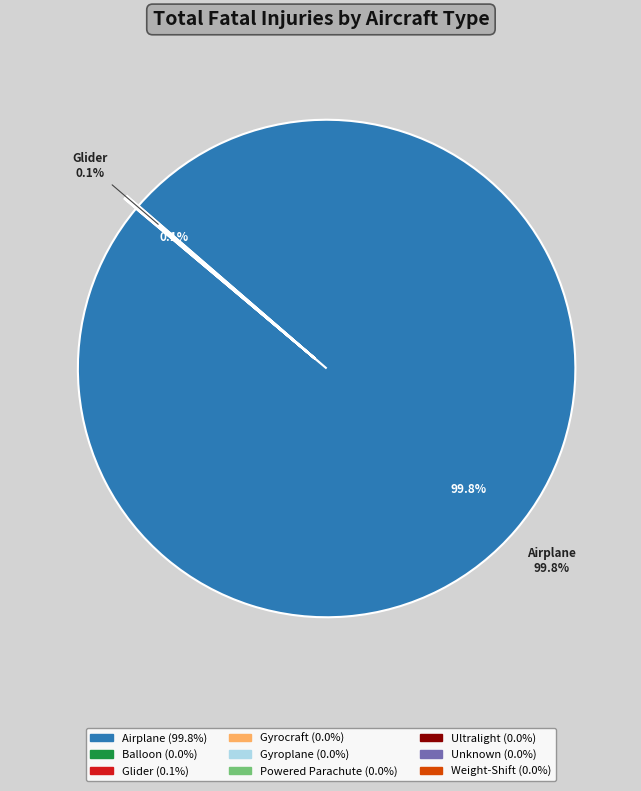

Is there a majority slice in this chart?

Yes